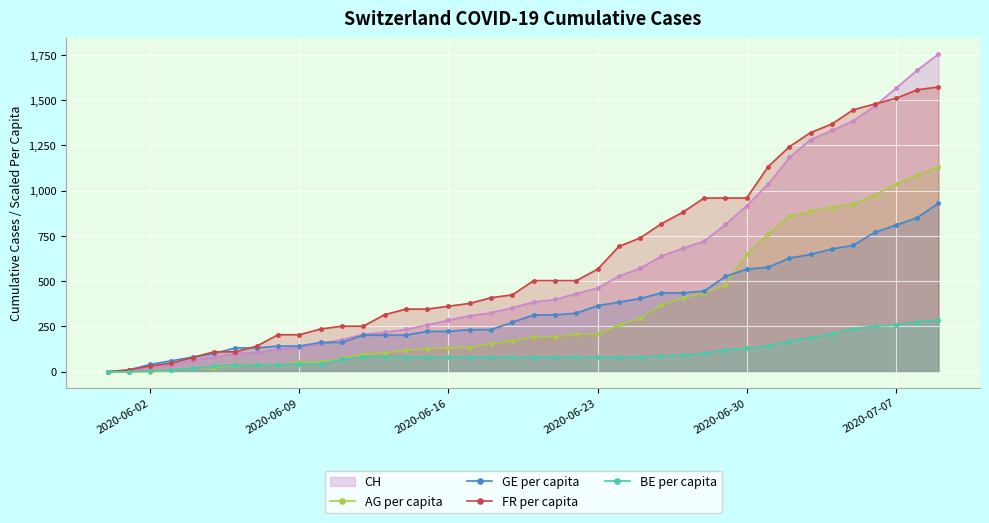

How many data points in BE per capita are above 82?

28